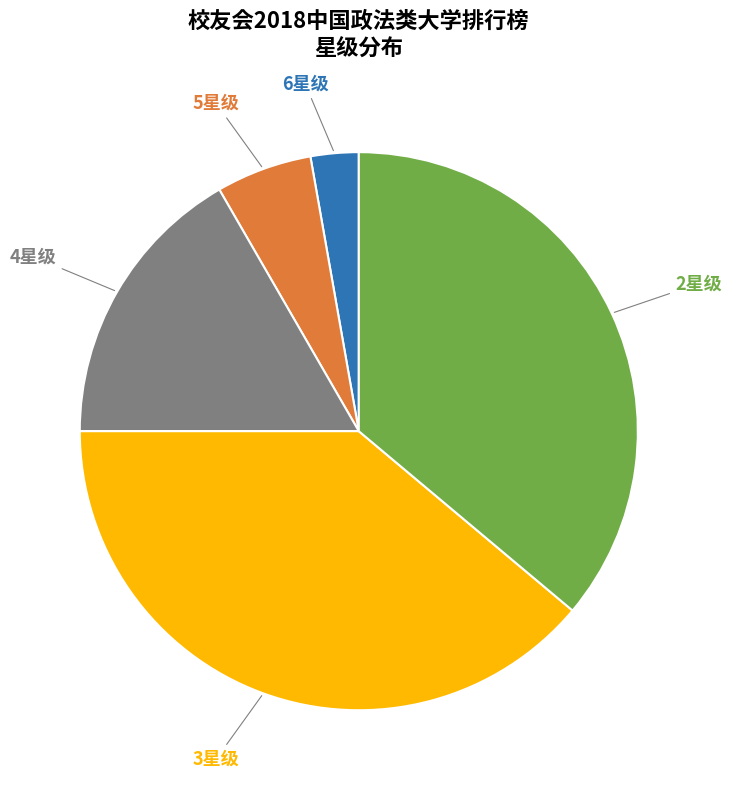

The 2星级 slice represents 51% of the pie. True or false?

False